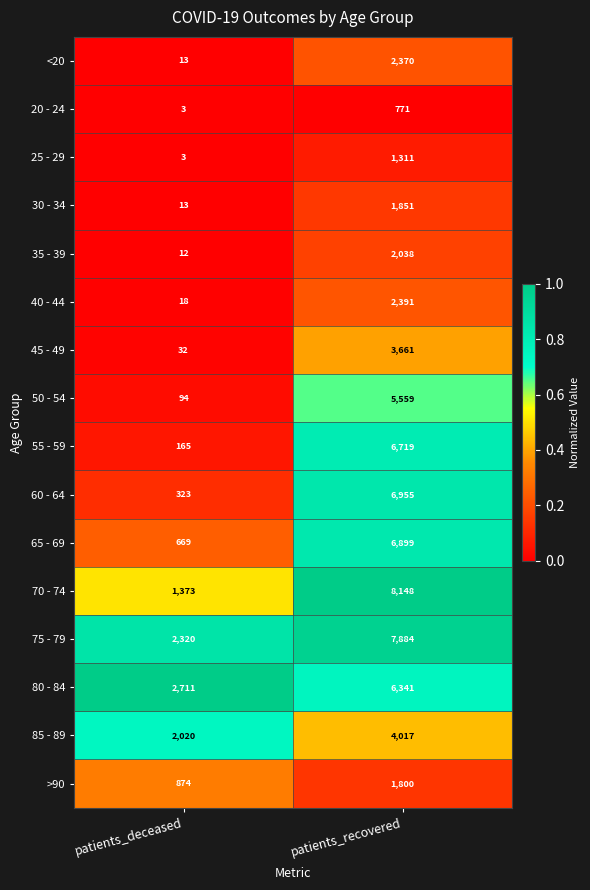

What is the difference between the highest and lowest values at patients_deceased?

2708